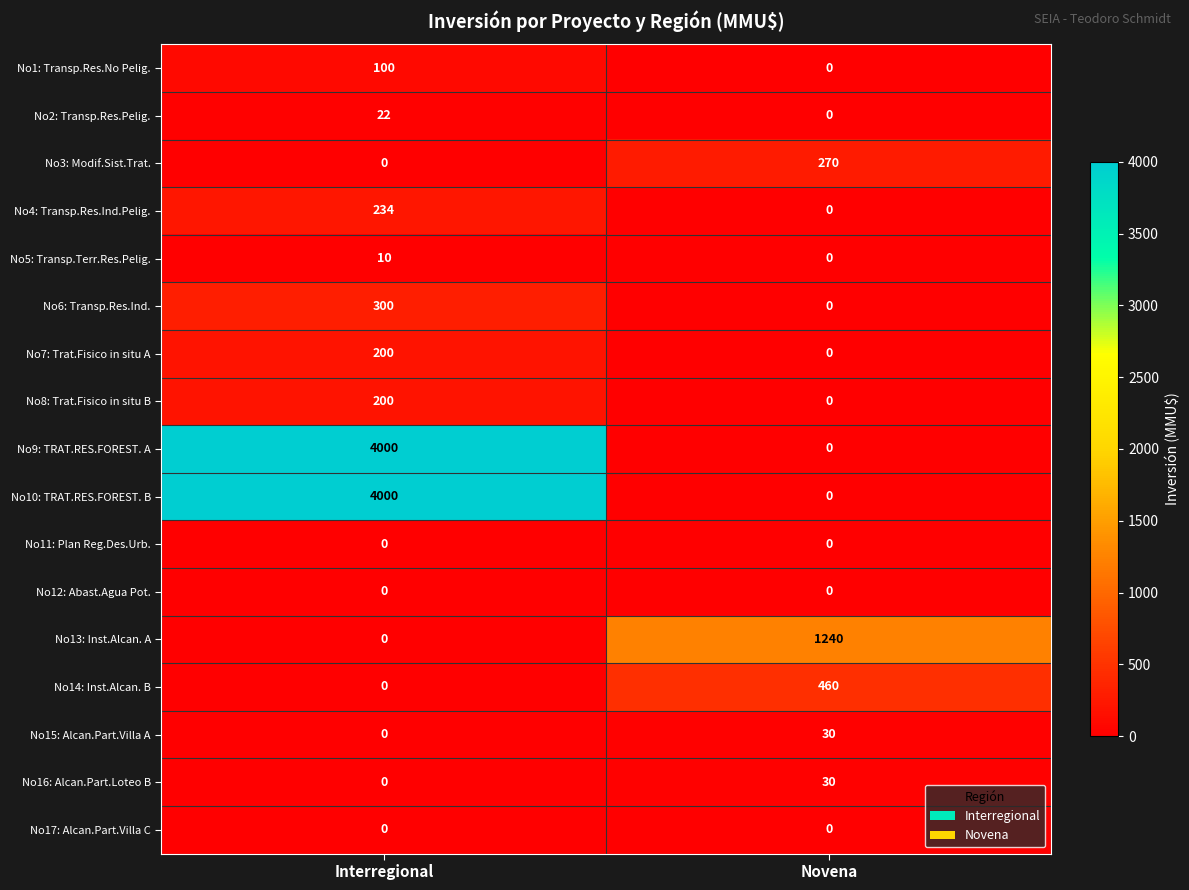

How many values in No14: Inst.Alcan. B are above zero?

1